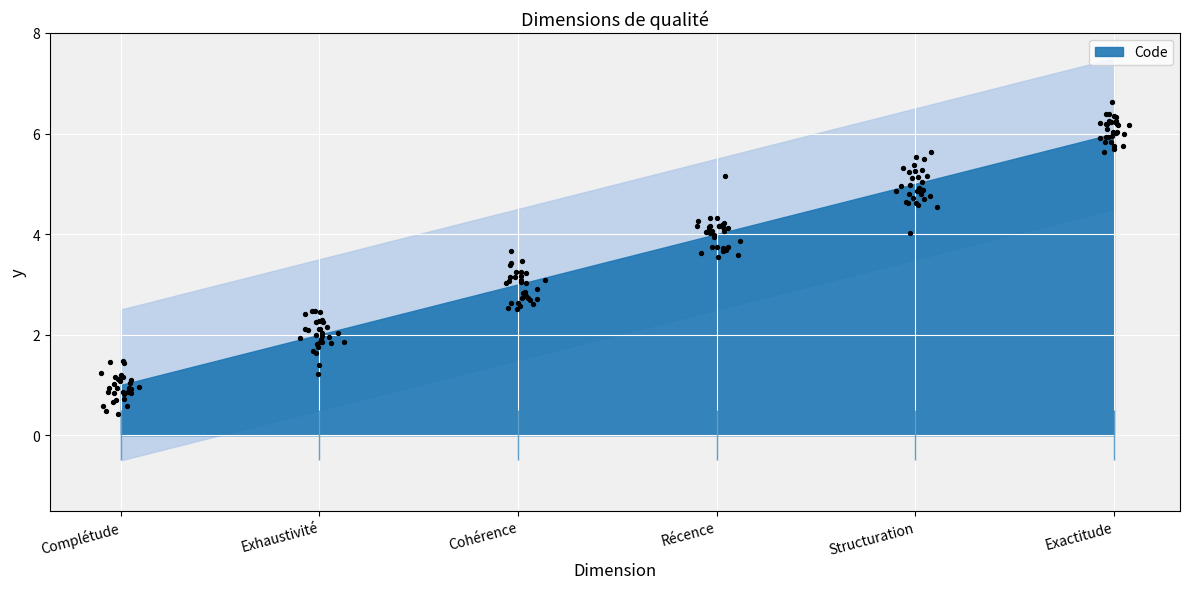

What is the ratio of the value at Exhaustivité to the value at Structuration?

0.4